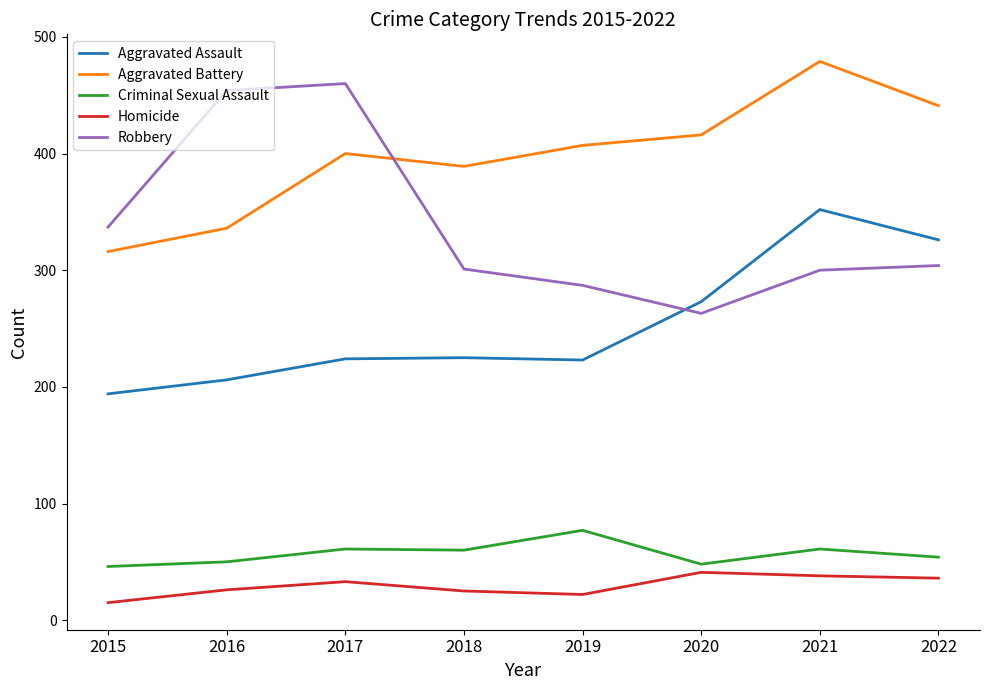

Is it true that Robbery equals 460 at 2017?

True